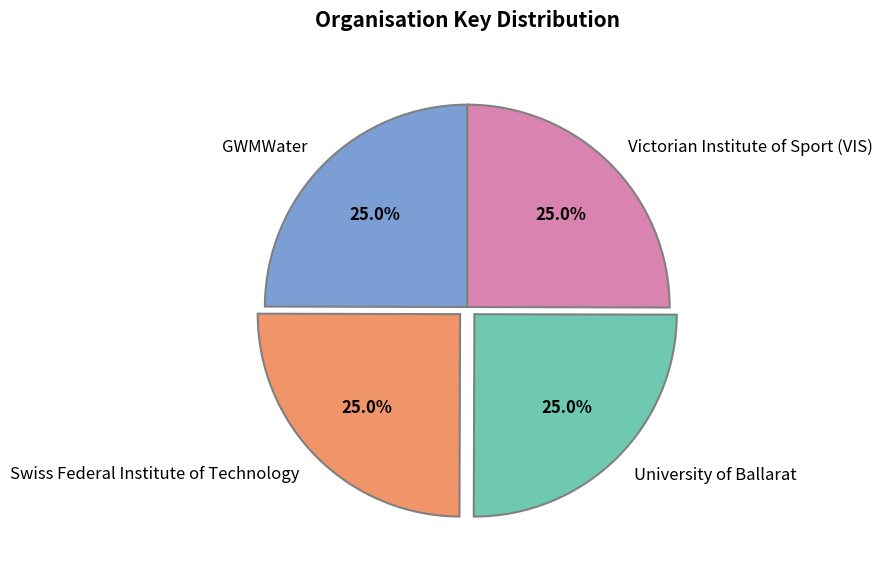

The Victorian Institute of Sport (VIS) slice represents 30% of the pie. True or false?

False